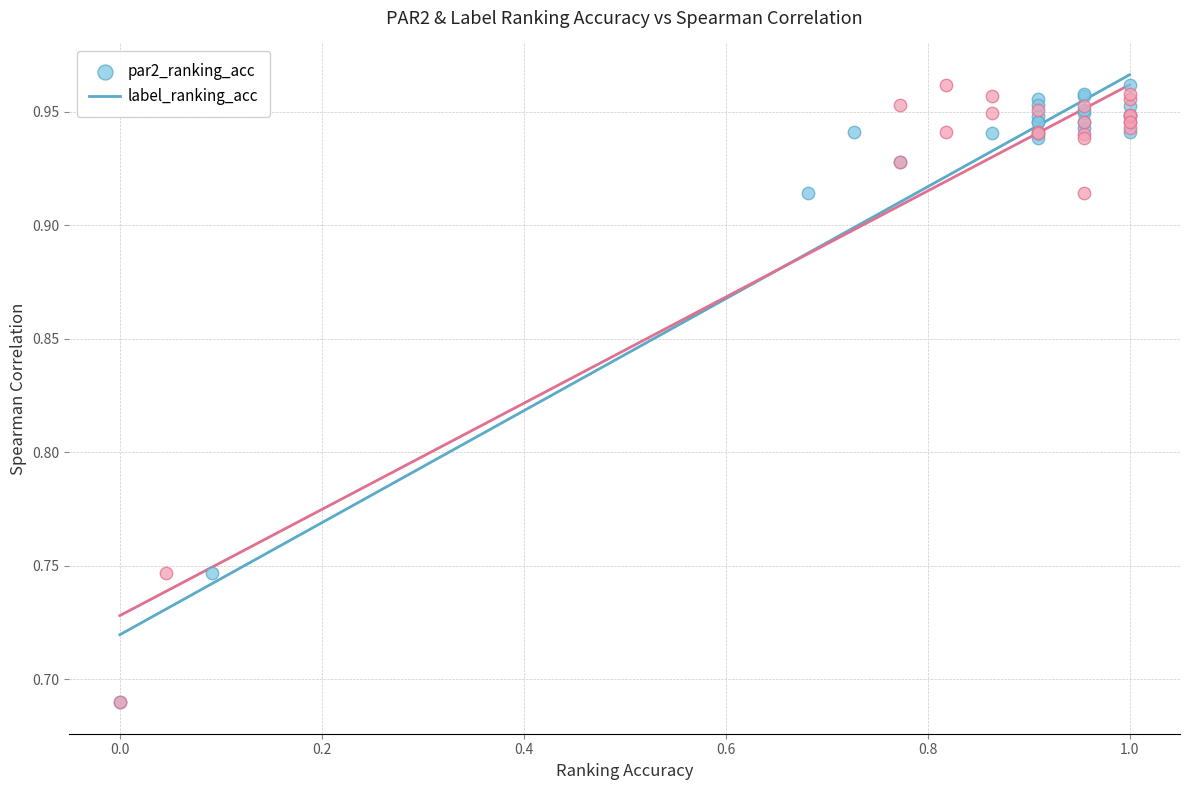

What are all the series names shown in the legend?

par2_ranking_acc, label_ranking_acc